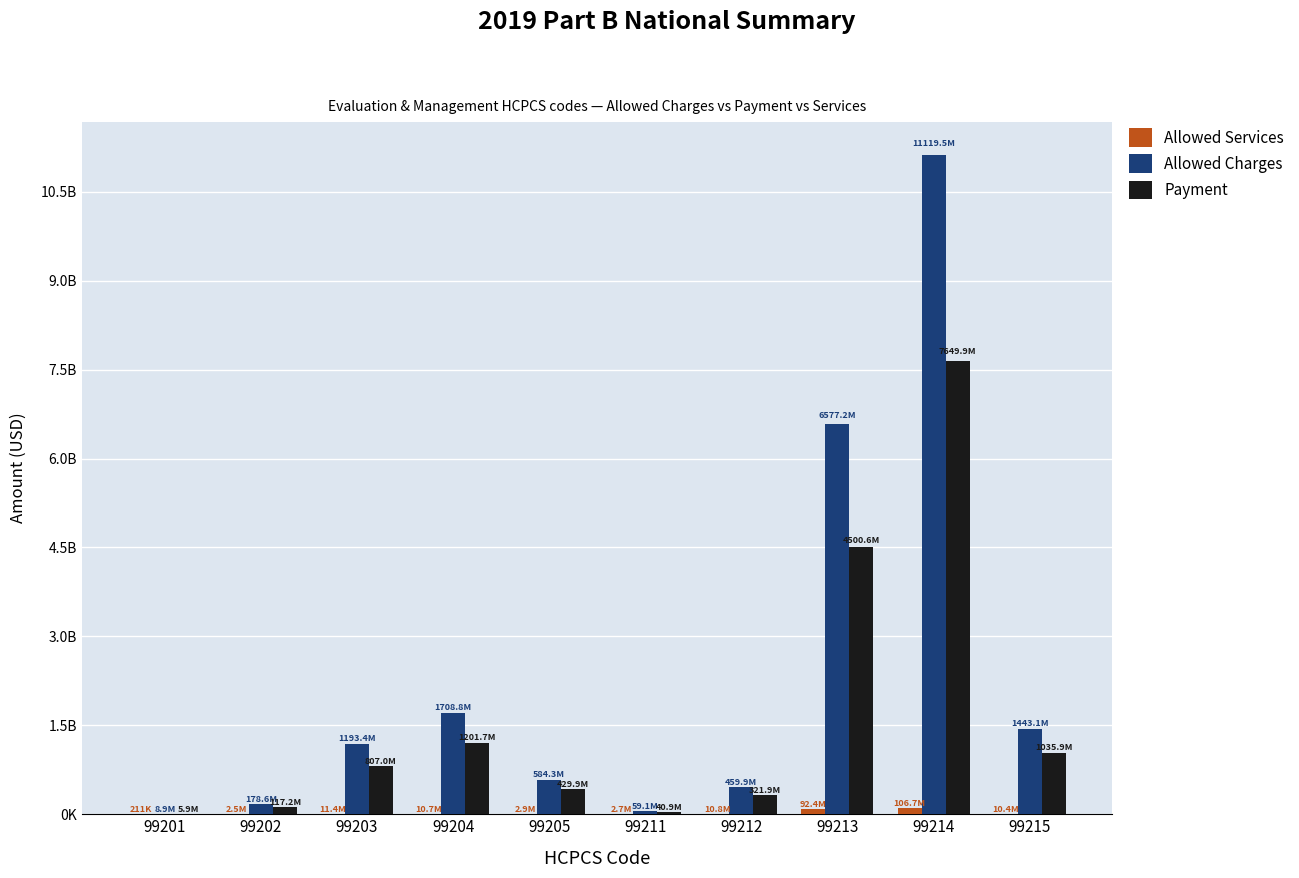

Are the bars grouped side by side (vs. stacked)?

Yes